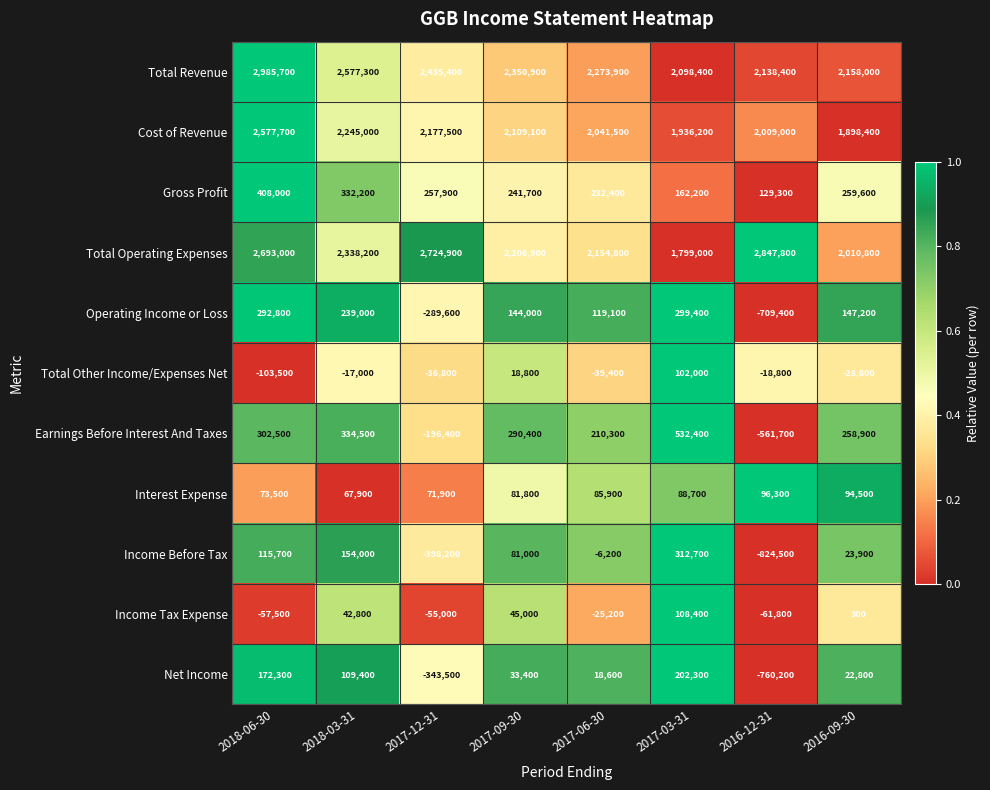

Which series has the largest total across all categories?

Total Revenue